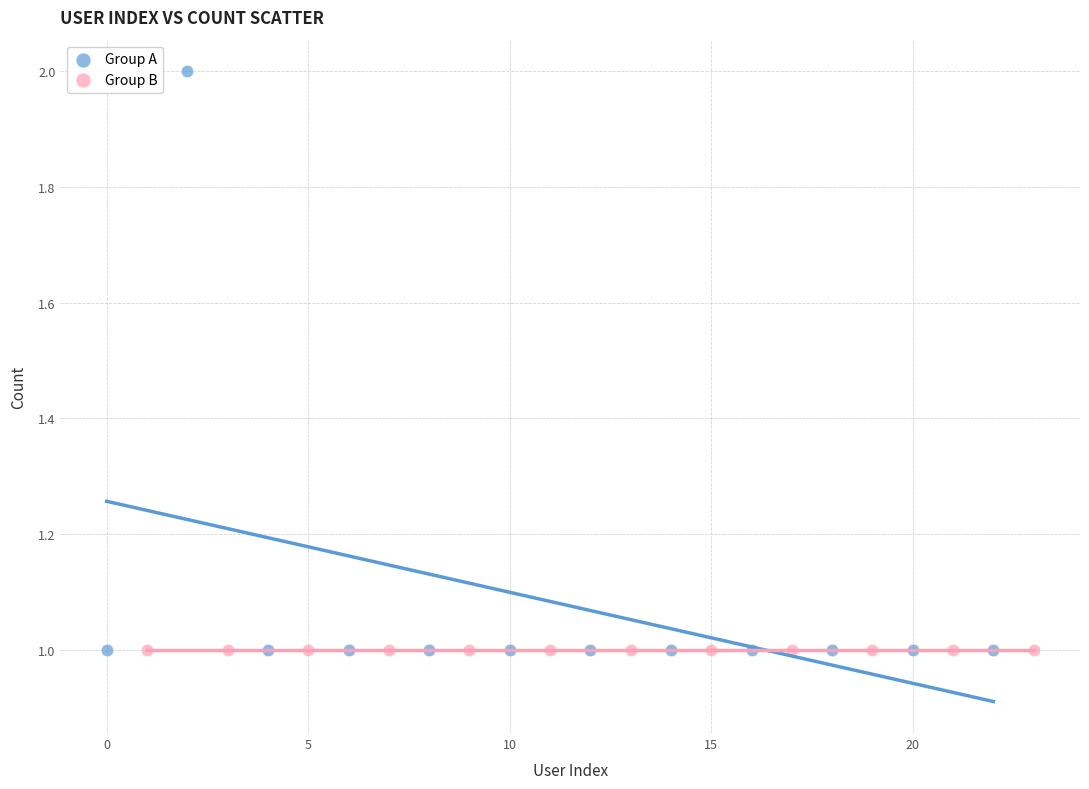

Which series reaches the maximum Y coordinate?

Group A